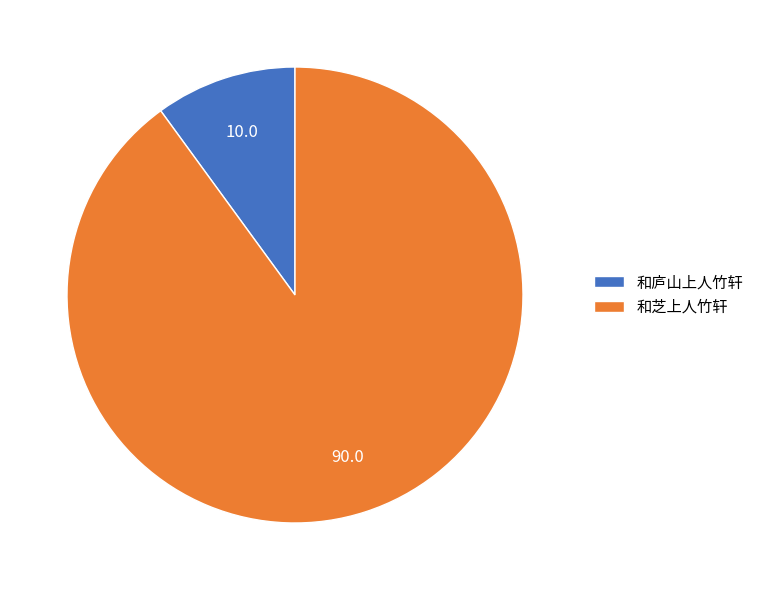

Is it true that 和庐山上人竹轩 is 10% of the pie?

True